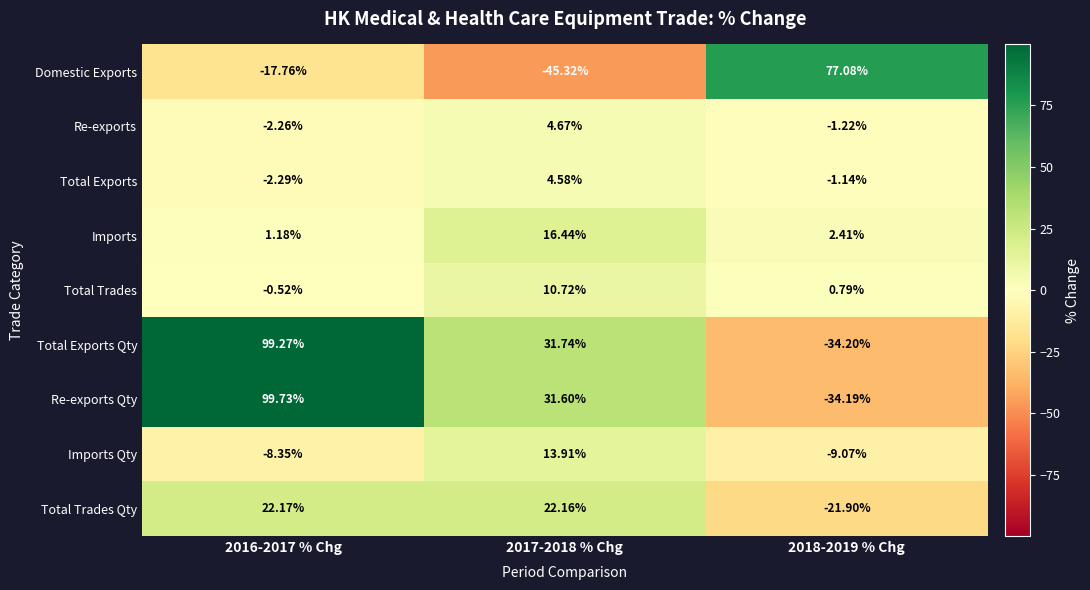

List the series in order of their peak value, lowest first.

Total Exports, Re-exports, Total Trades, Imports Qty, Imports, Total Trades Qty, Domestic Exports, Total Exports Qty, Re-exports Qty